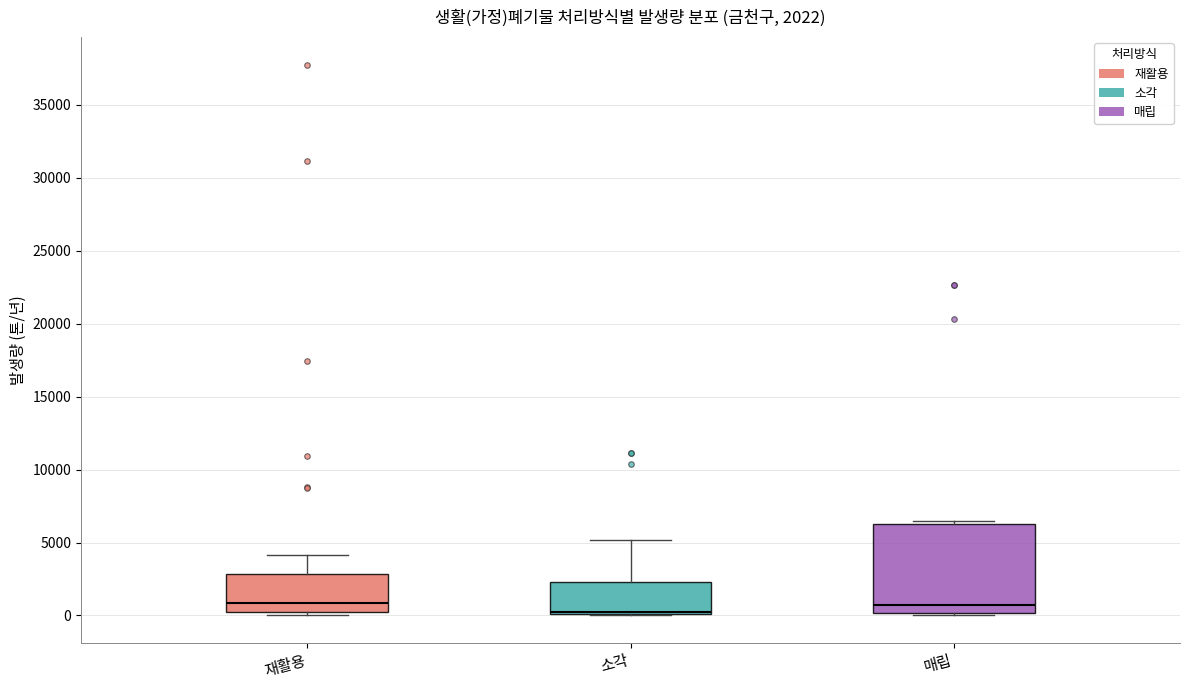

Which box is the tallest, from its lower edge to its upper edge?

매립